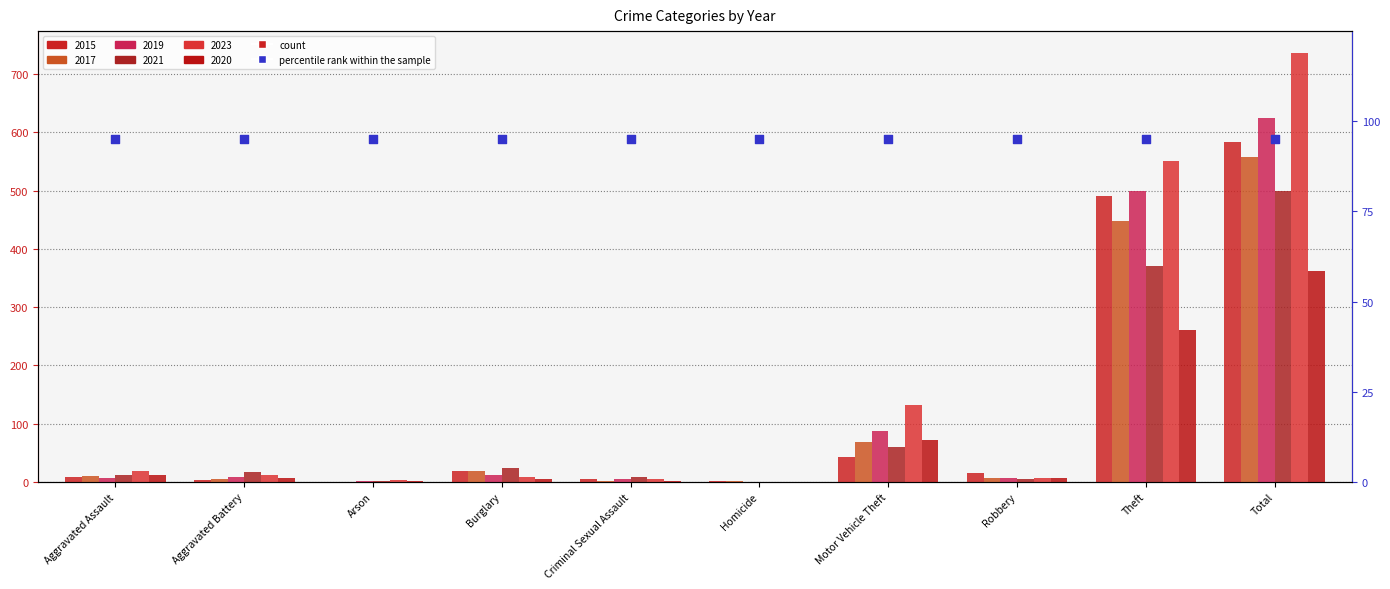

Which series has the largest total across all categories?

2023